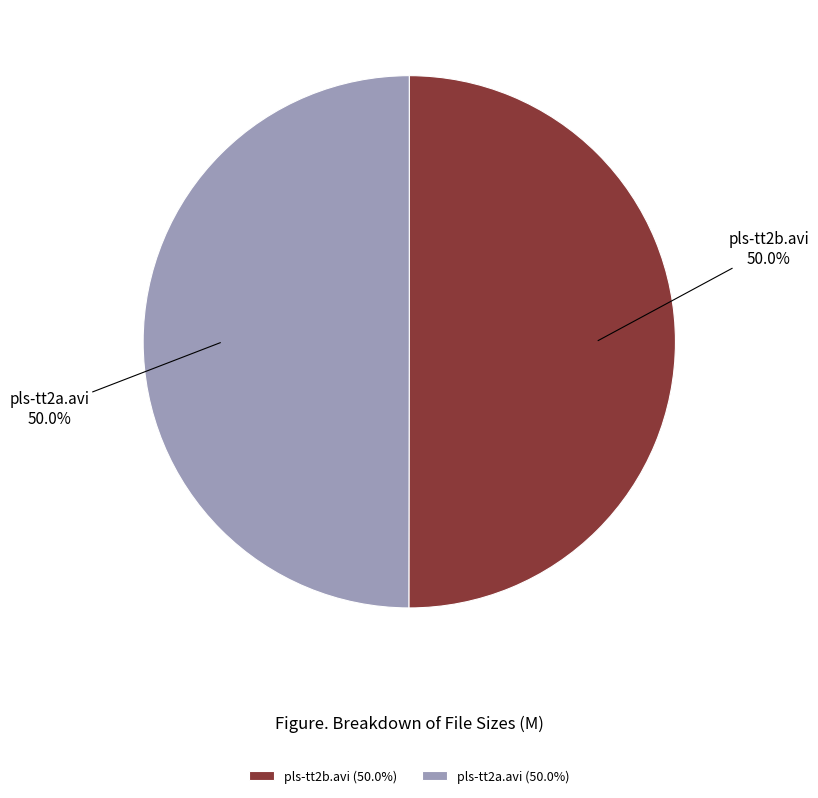

Combined, do pls-tt2b.avi and pls-tt2a.avi account for over 50%?

Yes